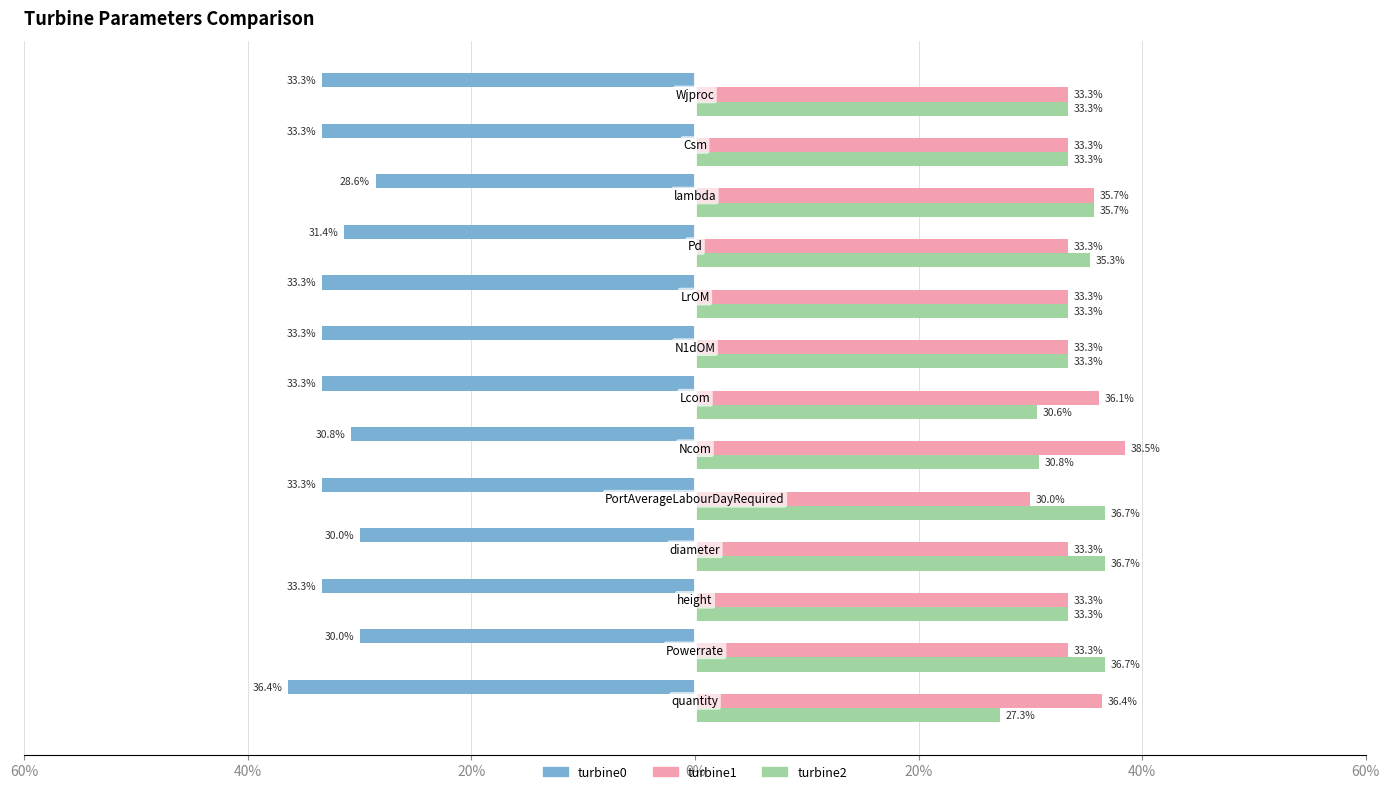

Reading left to right, list all the values displayed in this chart.

turbine0: -36.4	-30.0	-33.3	-30.0	-33.3	-30.8	-33.3	-33.3	-33.3	-31.4	-28.6	-33.3	-33.3
turbine1: 36.4	33.3	33.3	33.3	30.0	38.5	36.1	33.3	33.3	33.3	35.7	33.3	33.3
turbine2: 27.3	36.7	33.3	36.7	36.7	30.8	30.6	33.3	33.3	35.3	35.7	33.3	33.3